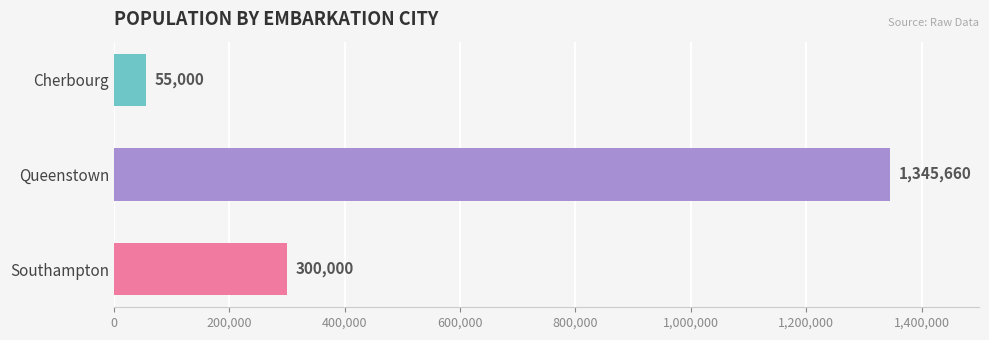

Rank the categories by value from highest to lowest.

Queenstown, Southampton, Cherbourg